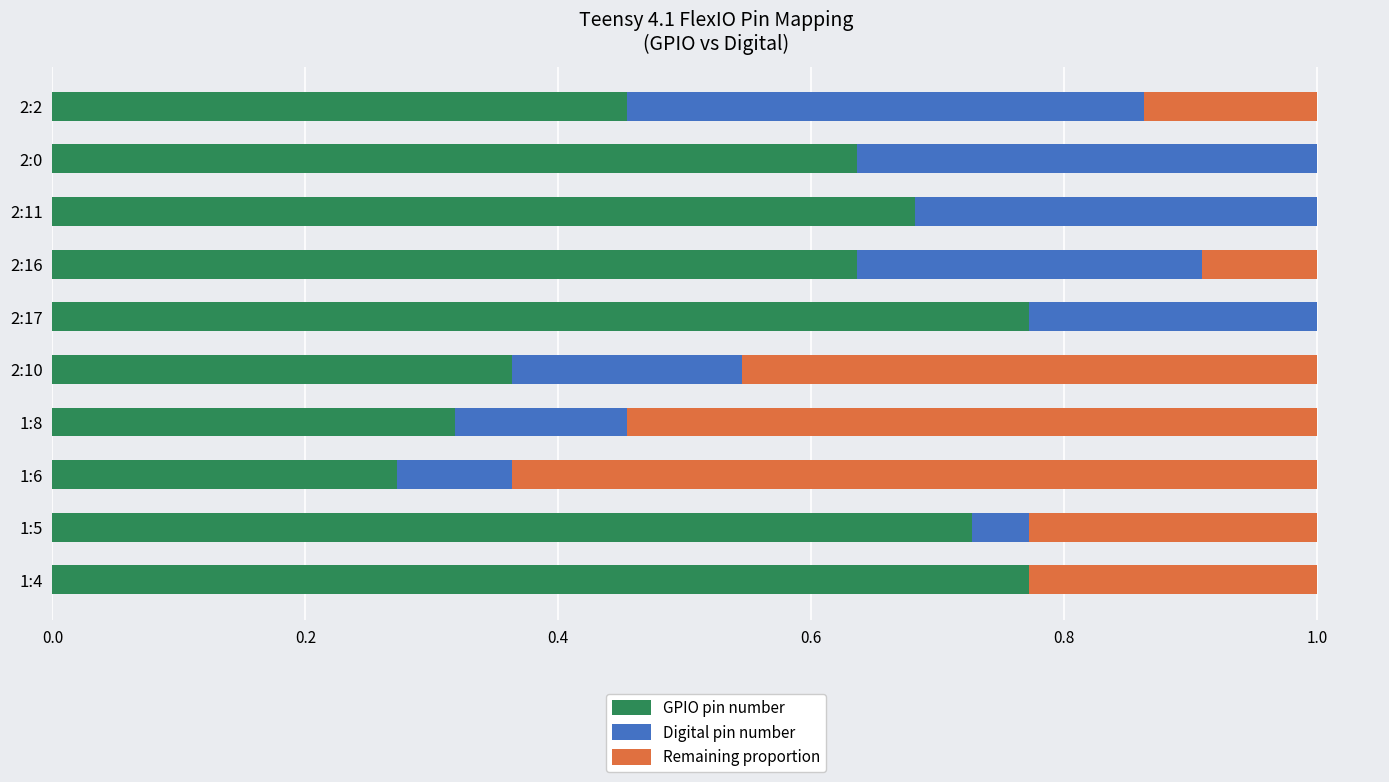

What is the total value across all series at 2:17?

1.0